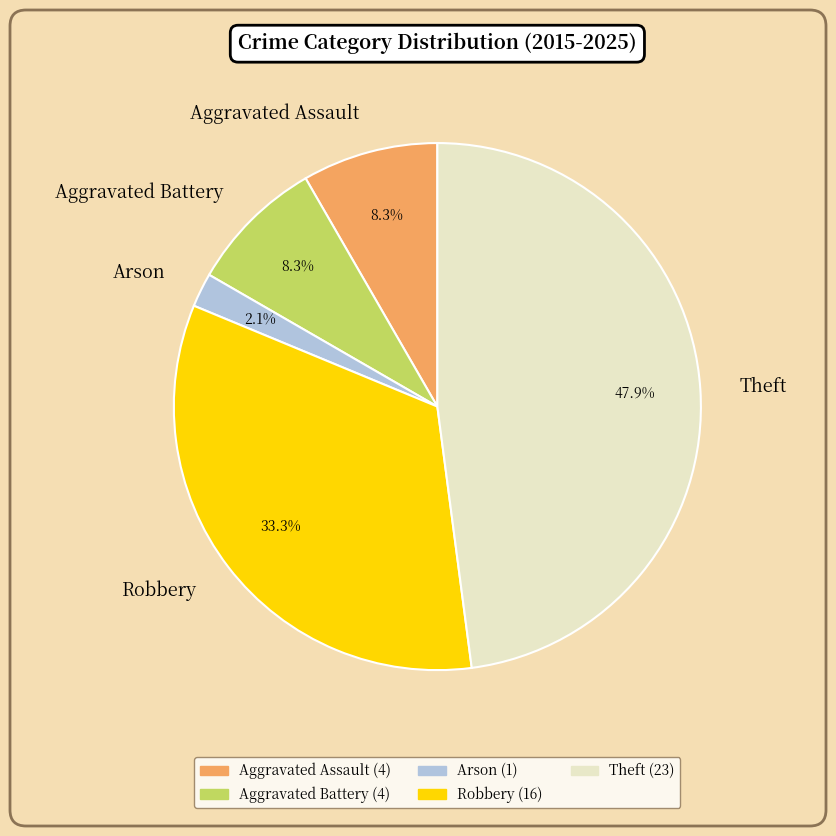

To the nearest percent, what is the combined percentage of Aggravated Battery and Aggravated Assault?

17%